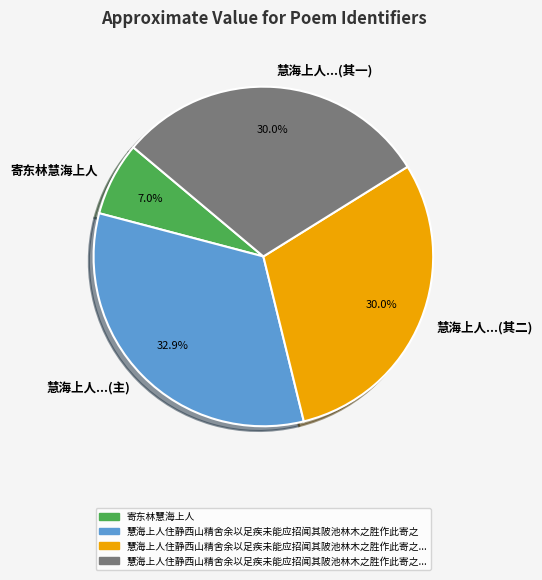

True or false: 寄东林慧海上人 accounts for 1% of the total.

False